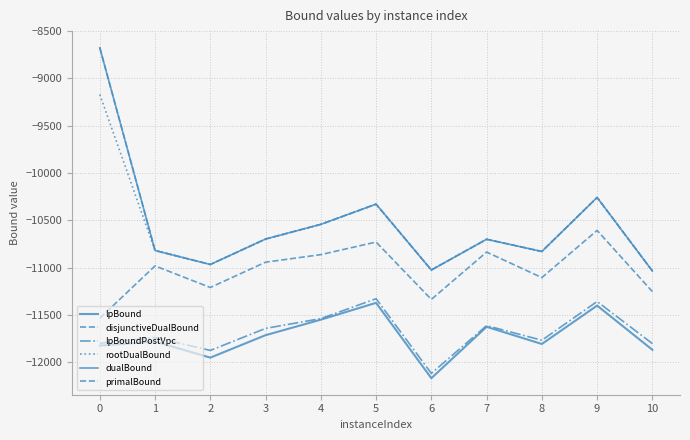

Which series has the widest spread of values?

primalBound